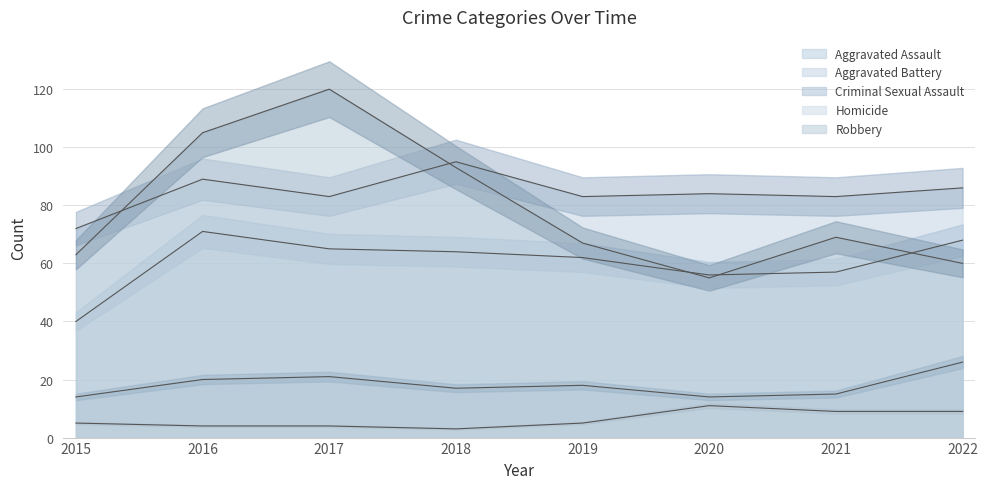

Reading left to right, transcribe all the data shown in this chart.

Aggravated Assault: 2015=40	2016=71	2017=65	2018=64	2019=62	2020=56	2021=57	2022=68
Aggravated Battery: 2015=72	2016=89	2017=83	2018=95	2019=83	2020=84	2021=83	2022=86
Criminal Sexual Assault: 2015=14	2016=20	2017=21	2018=17	2019=18	2020=14	2021=15	2022=26
Homicide: 2015=5	2016=4	2017=4	2018=3	2019=5	2020=11	2021=9	2022=9
Robbery: 2015=63	2016=105	2017=120	2018=93	2019=67	2020=55	2021=69	2022=60